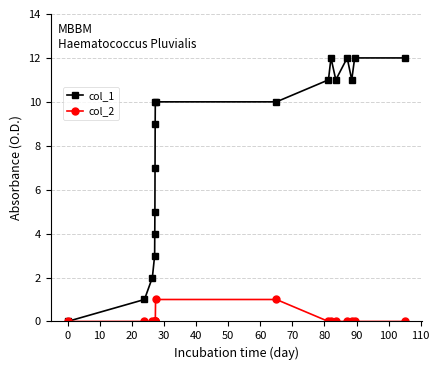

Which series has the widest spread of values?

col_1